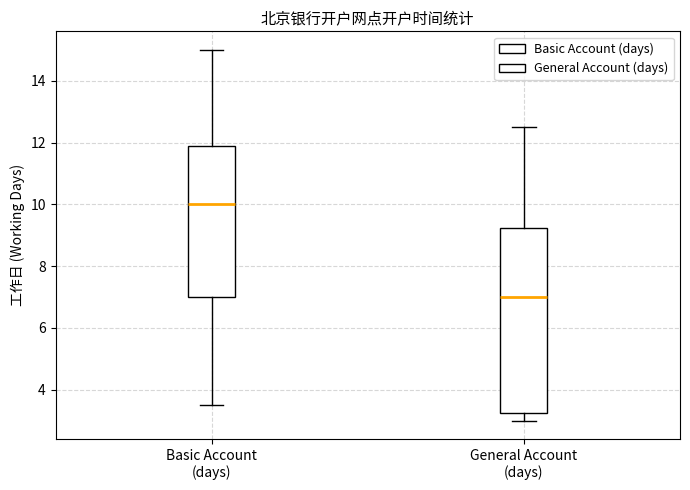

Which box is the tallest, from its lower edge to its upper edge?

General Account (days)